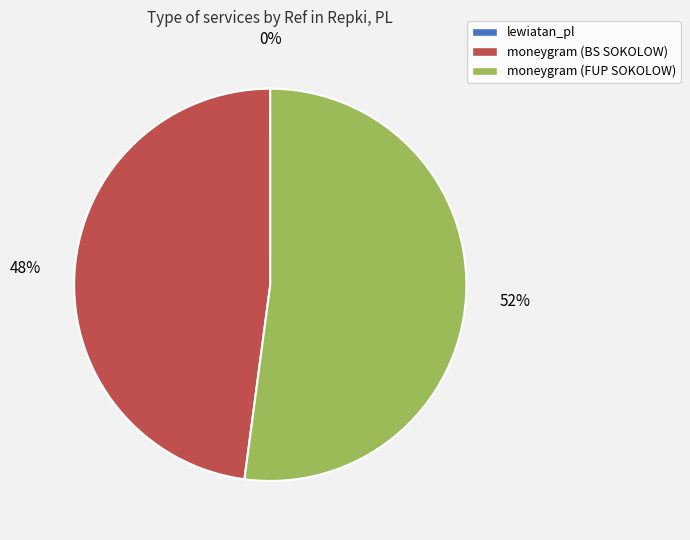

Does moneygram (FUP SOKOLOW) represent more than half of the total?

Yes